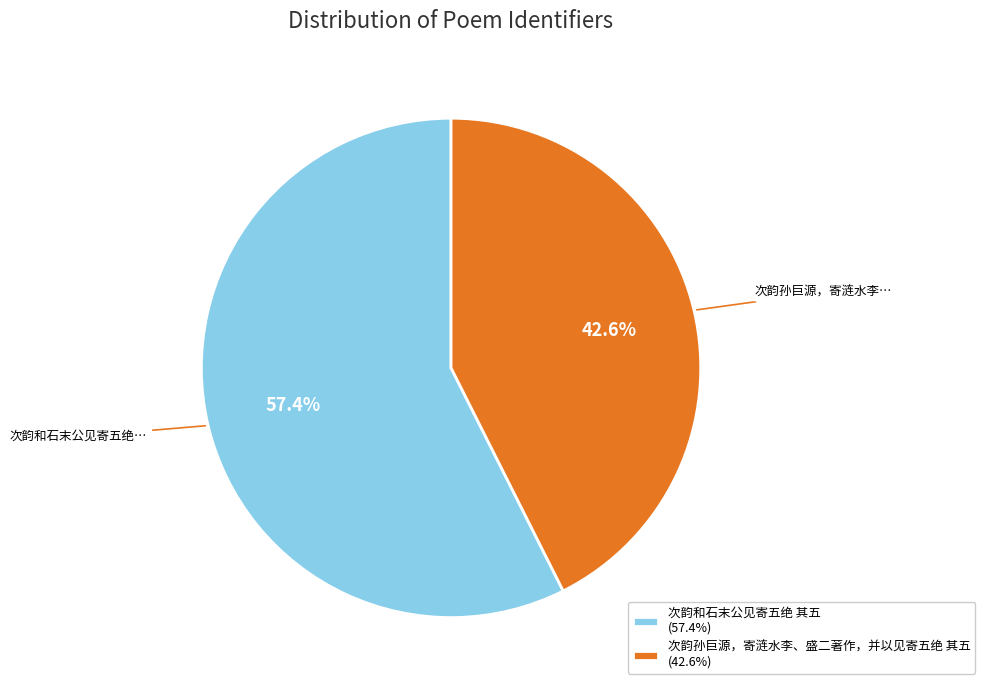

What percentage is NOT represented by 次韵和石末公见寄五绝 其五?

42.6%